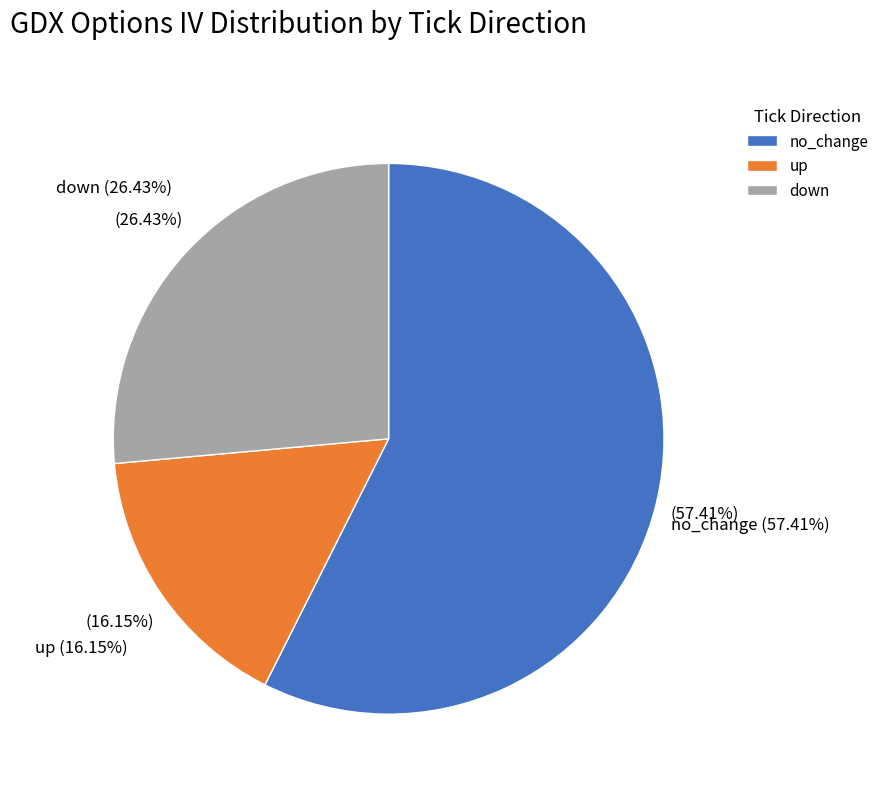

Is up the majority of the pie?

No